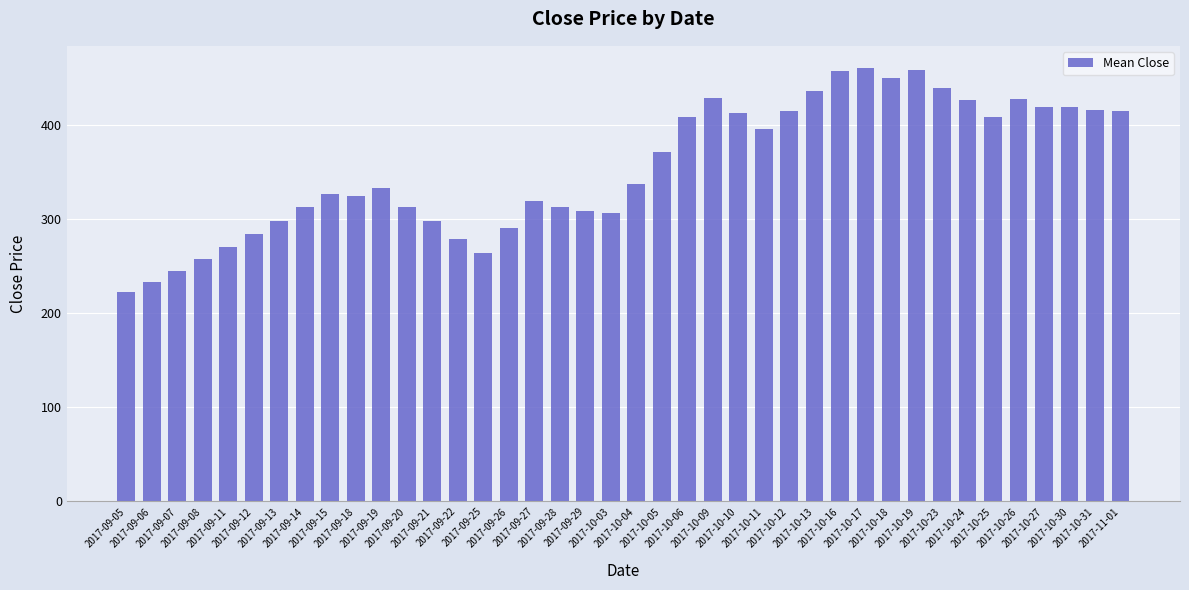

How many data points does each series have?

40